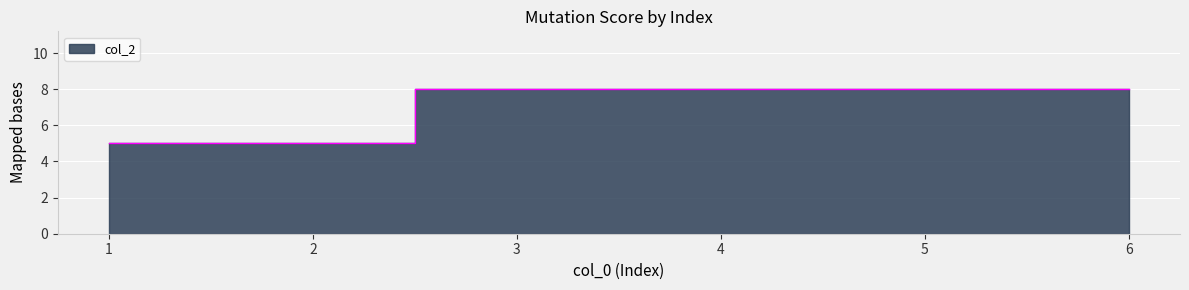

Which category has the highest value across all series?

3